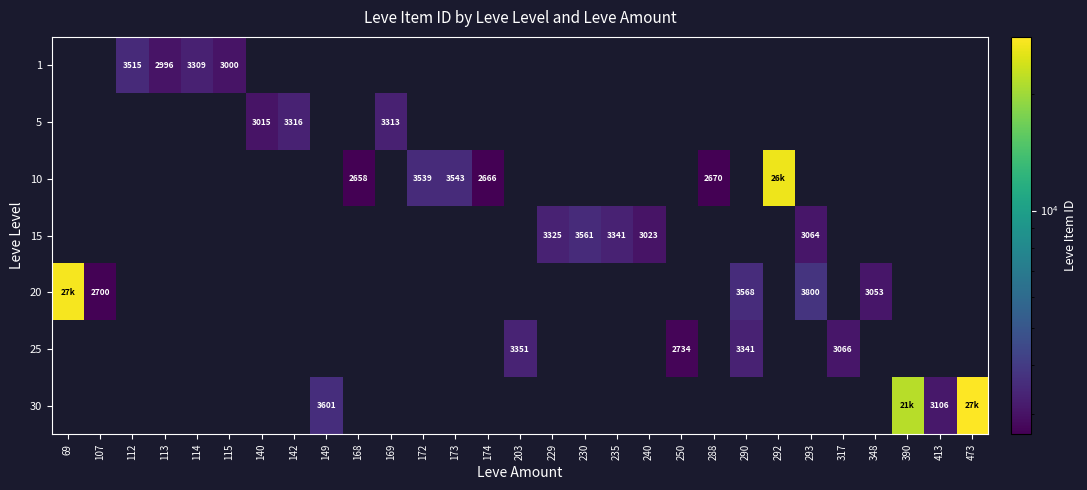

The 5 series shows -2142 at 174. True or false?

False